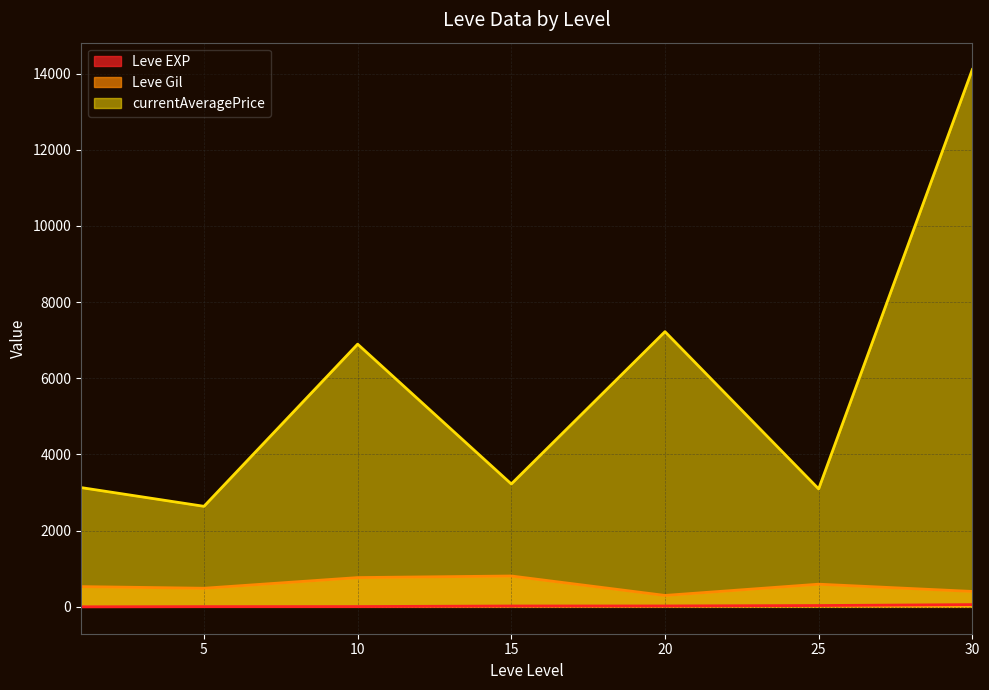

True or false: Leve Gil and currentAveragePrice cross at least once.

False